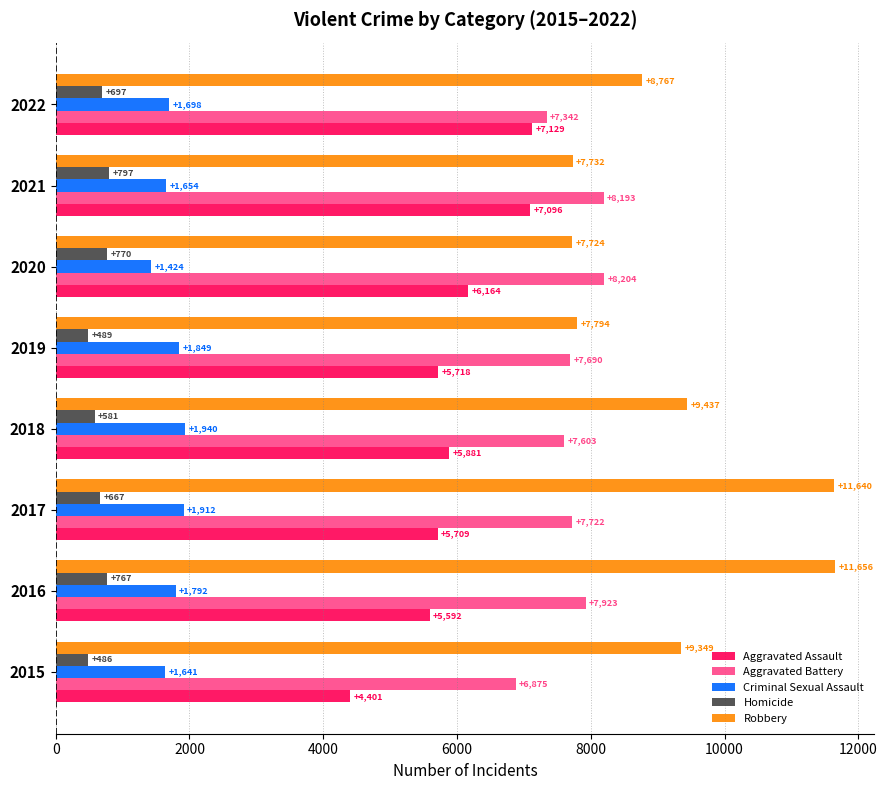

Rank the series by their maximum value, from highest to lowest.

Robbery, Aggravated Battery, Aggravated Assault, Criminal Sexual Assault, Homicide